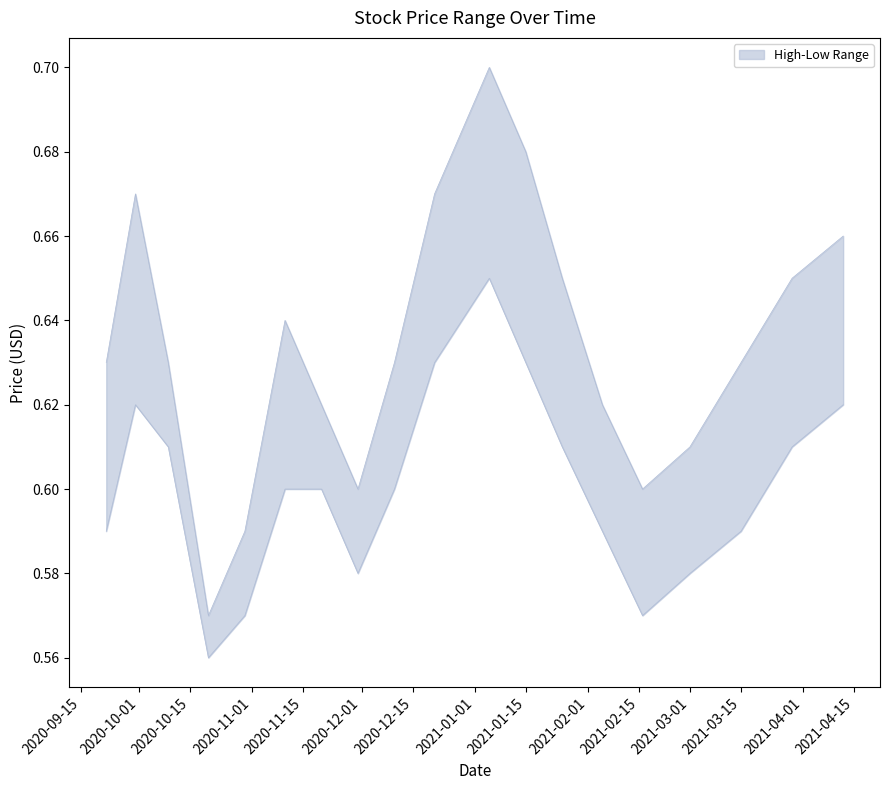

At which label is Low closest to 0?

2020-10-20